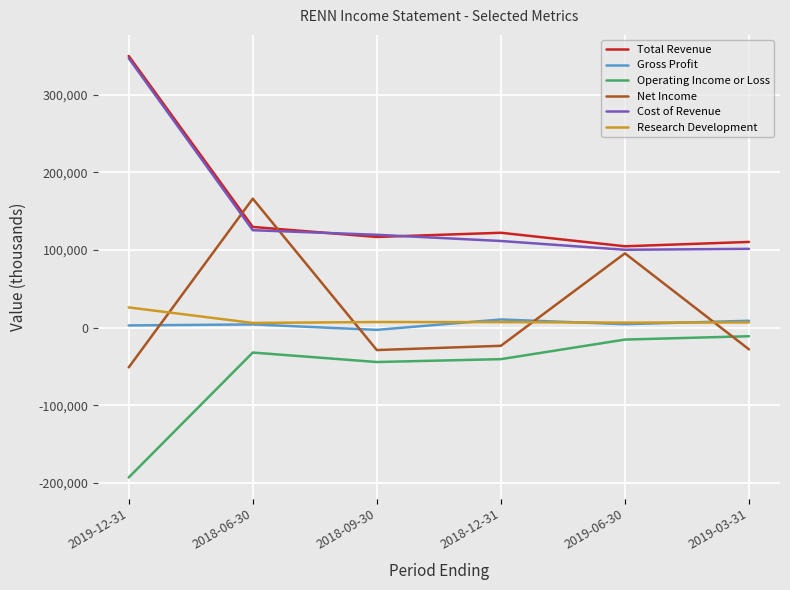

What is the approximate value of Research Development at 2019-03-31?

6800